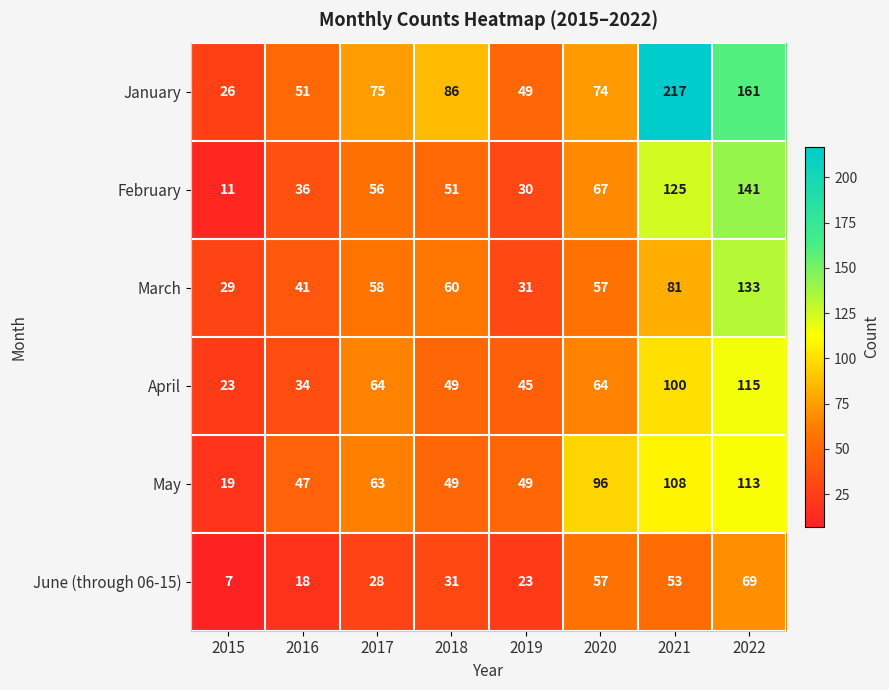

Which category has the highest value in the May series?

2022